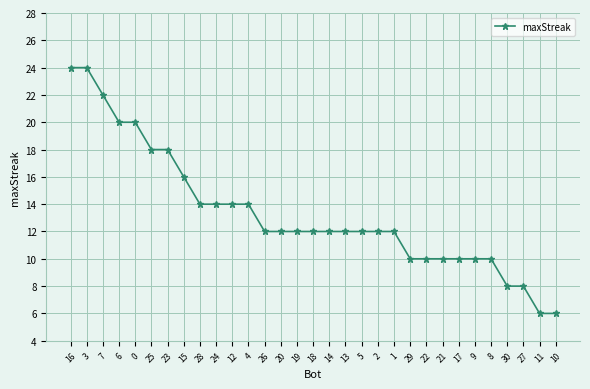

Reading left to right, transcribe all the data shown in this chart.

24	24	22	20	20	18	18	16	14	14	14	14	12	12	12	12	12	12	12	12	12	10	10	10	10	10	10	8	8	6	6